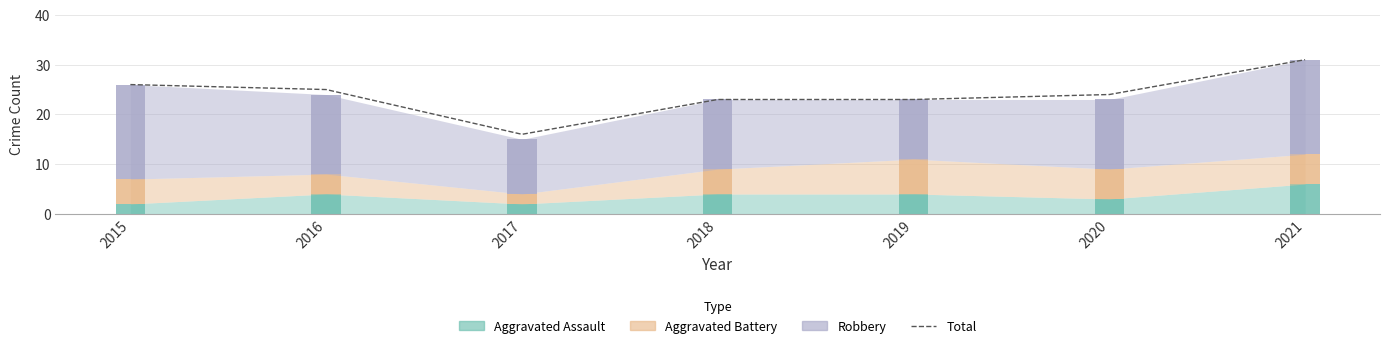

What is the greatest value displayed?

31